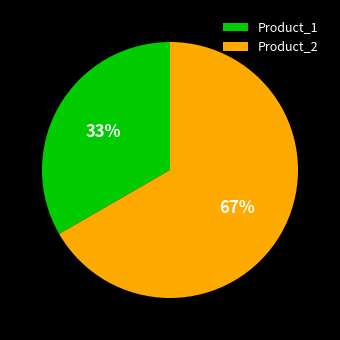

What is the largest slice in the pie chart?

Product_2